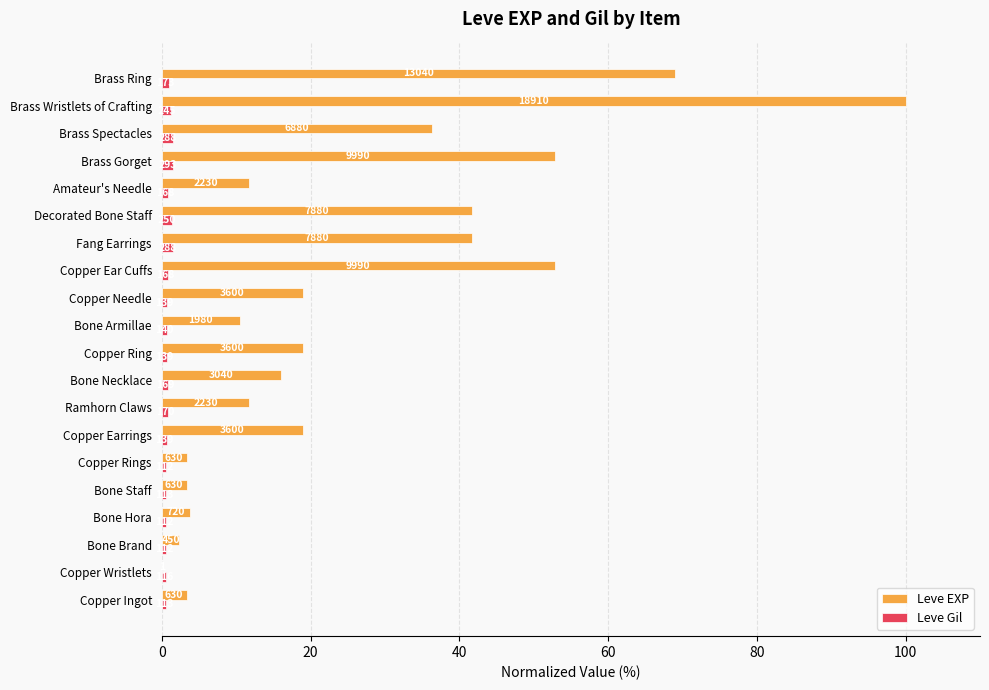

What are all the series names shown in the legend?

Leve EXP, Leve Gil